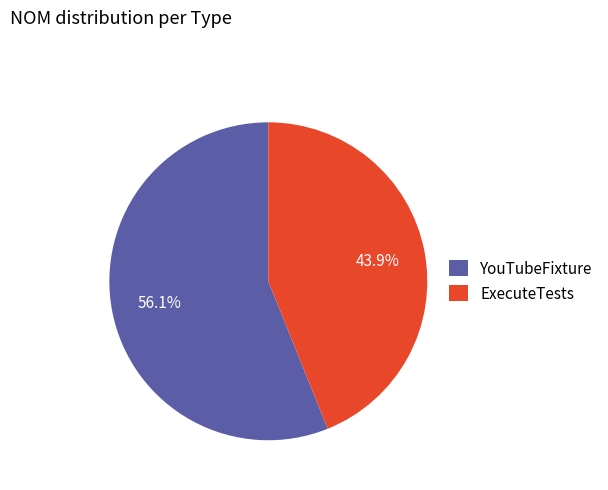

Rank the categories by value from lowest to highest.

ExecuteTests, YouTubeFixture